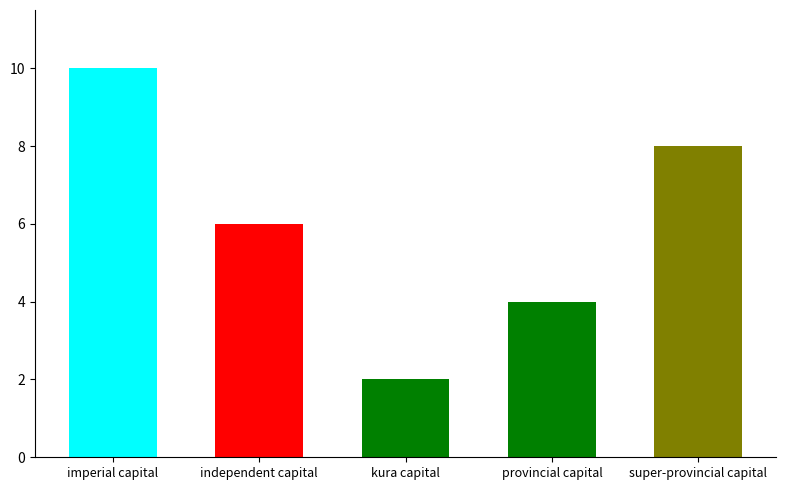

List the labels in order of value, largest first.

imperial capital, super-provincial capital, independent capital, provincial capital, kura capital